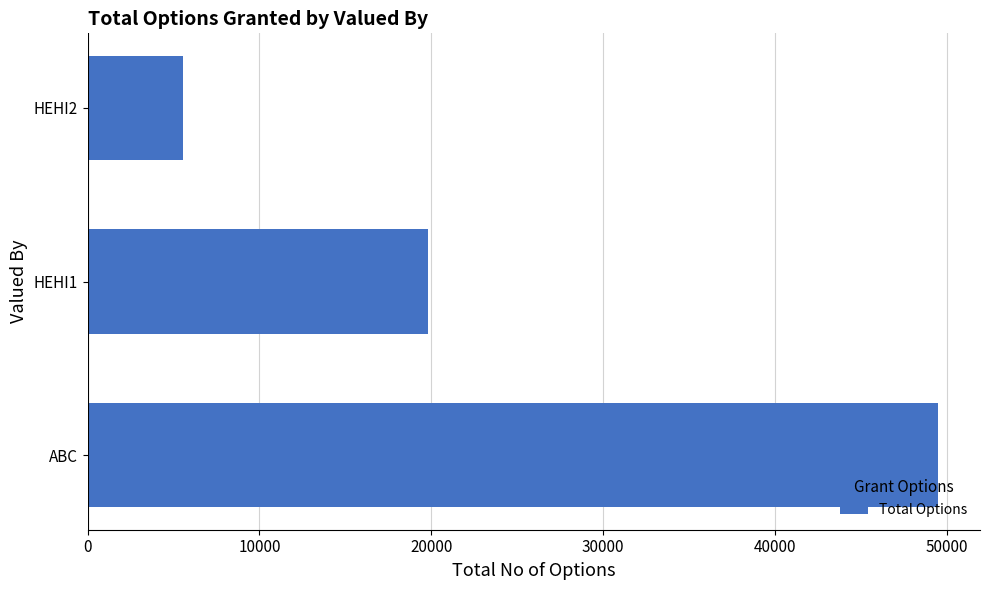

What is the approximate value at HEHI2, to the nearest 100?

5600